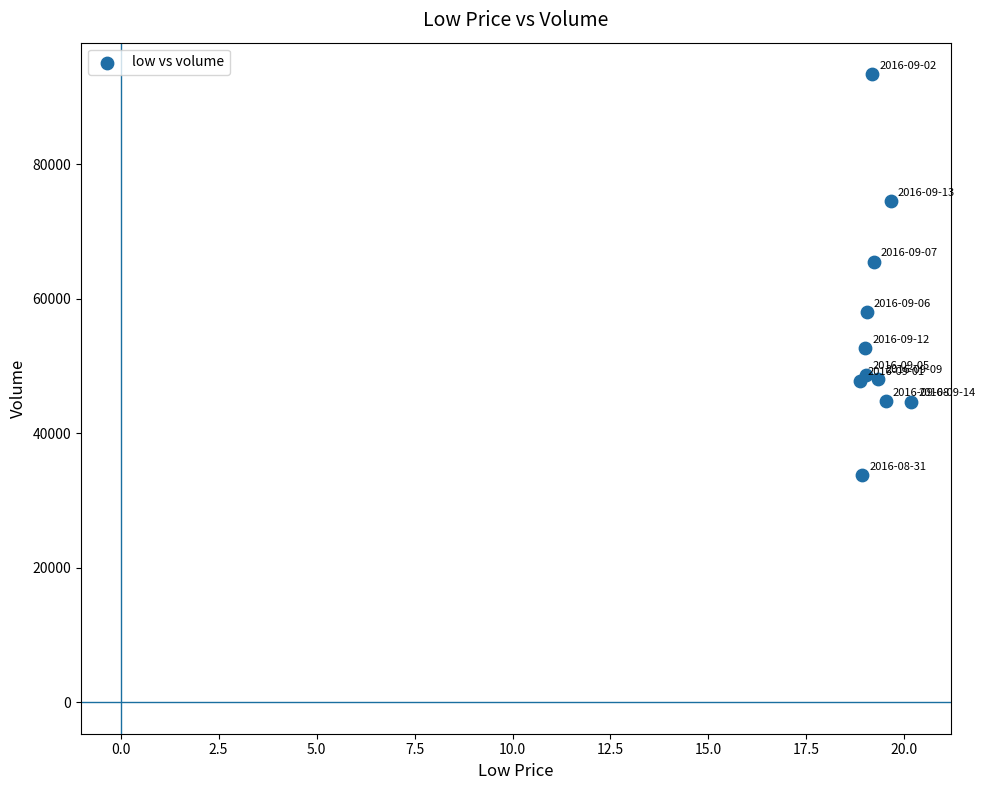

What Y value in the scatter plot is closest to 63552?

65502.6